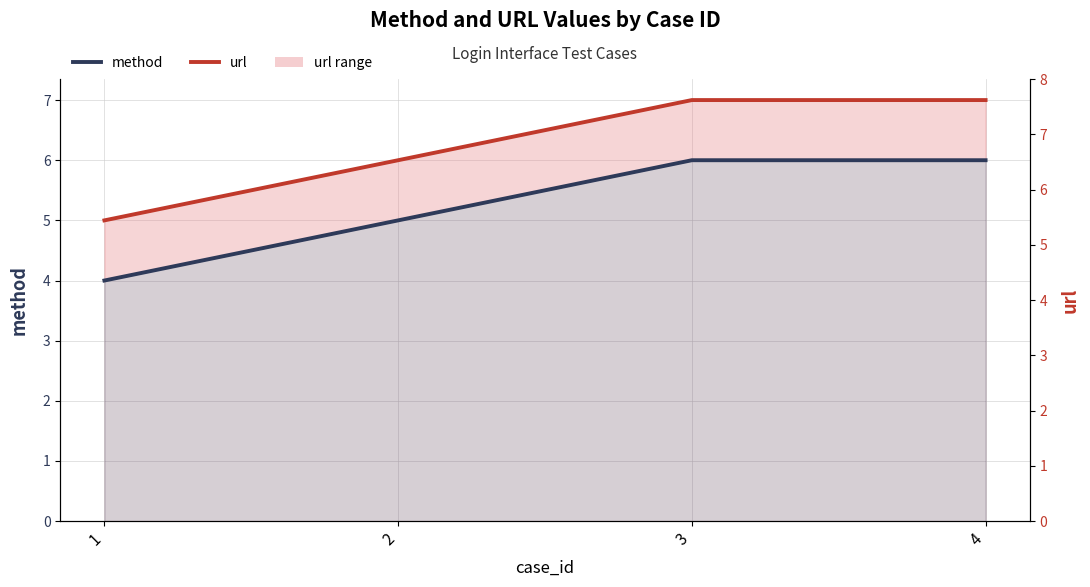

The method series shows 2 at 1. True or false?

False